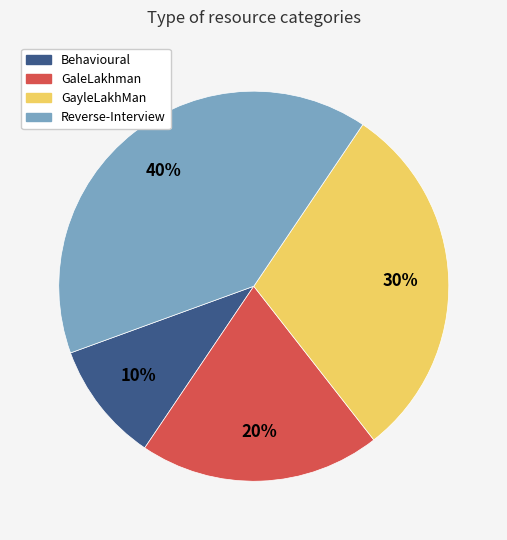

To the nearest percent, what is the difference between the largest and smallest slice percentages?

30%